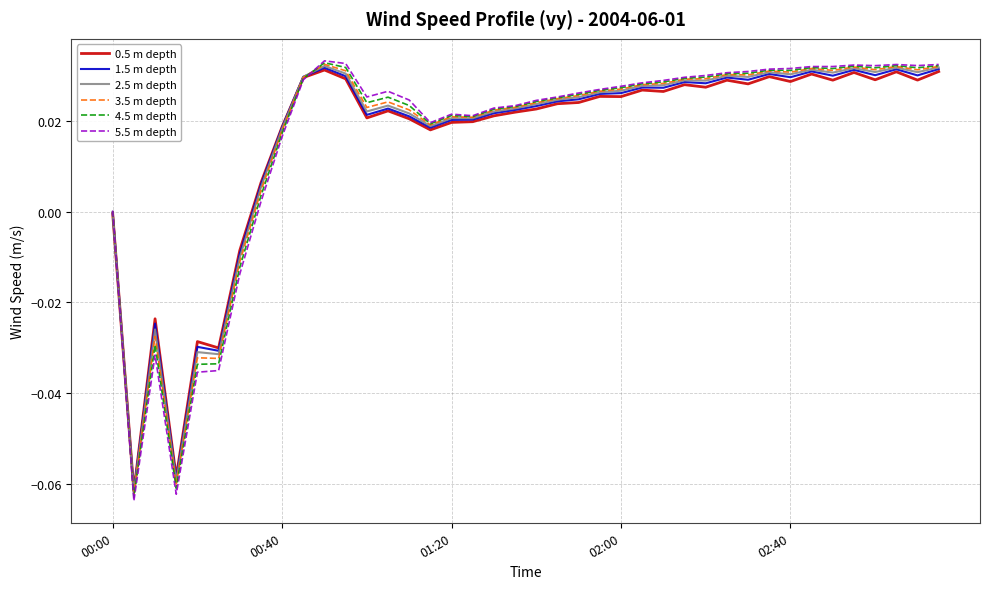

In 3.5 m depth, how many points are lower than both neighbors (excluding endpoints)?

11